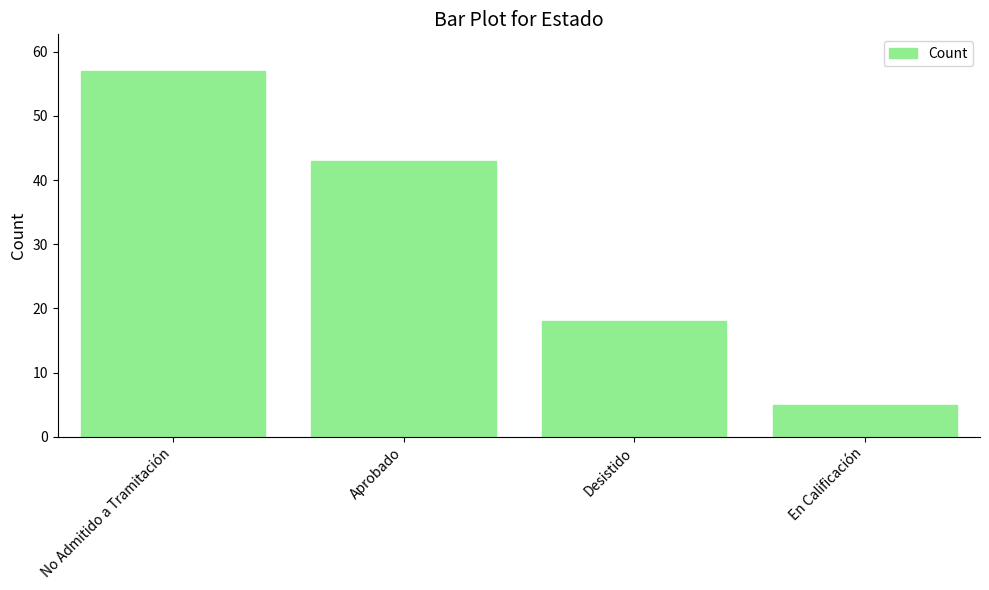

Between En Calificación and Aprobado, which is larger?

Aprobado